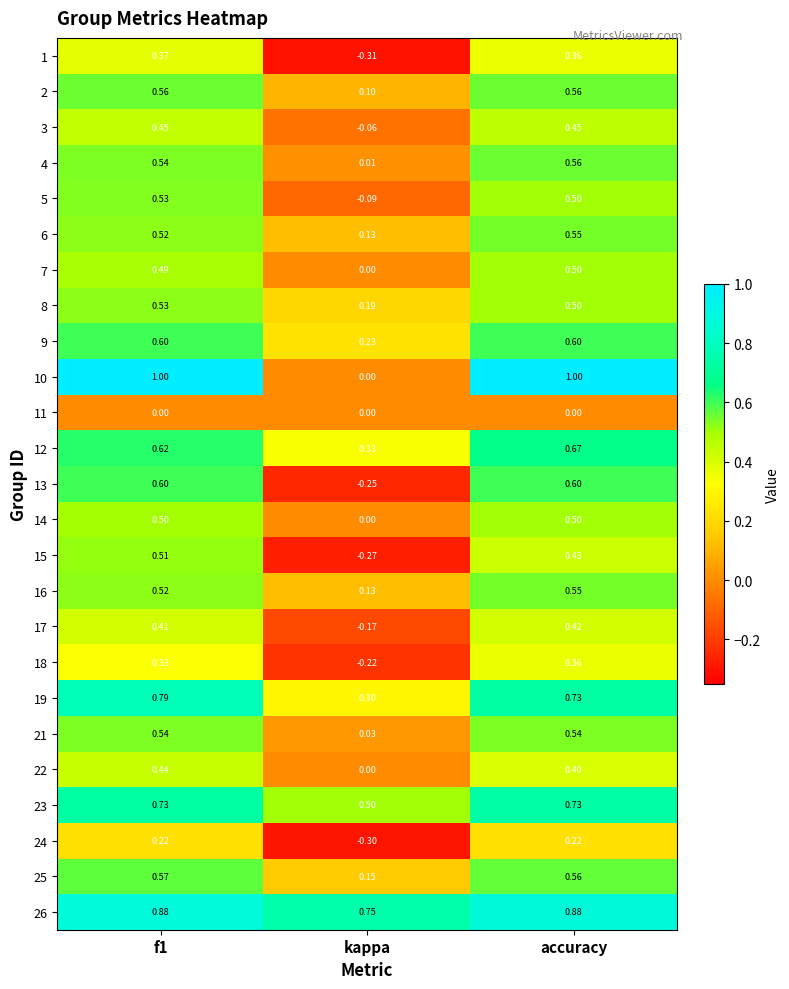

Where is 10 nearest to the value 0?

kappa